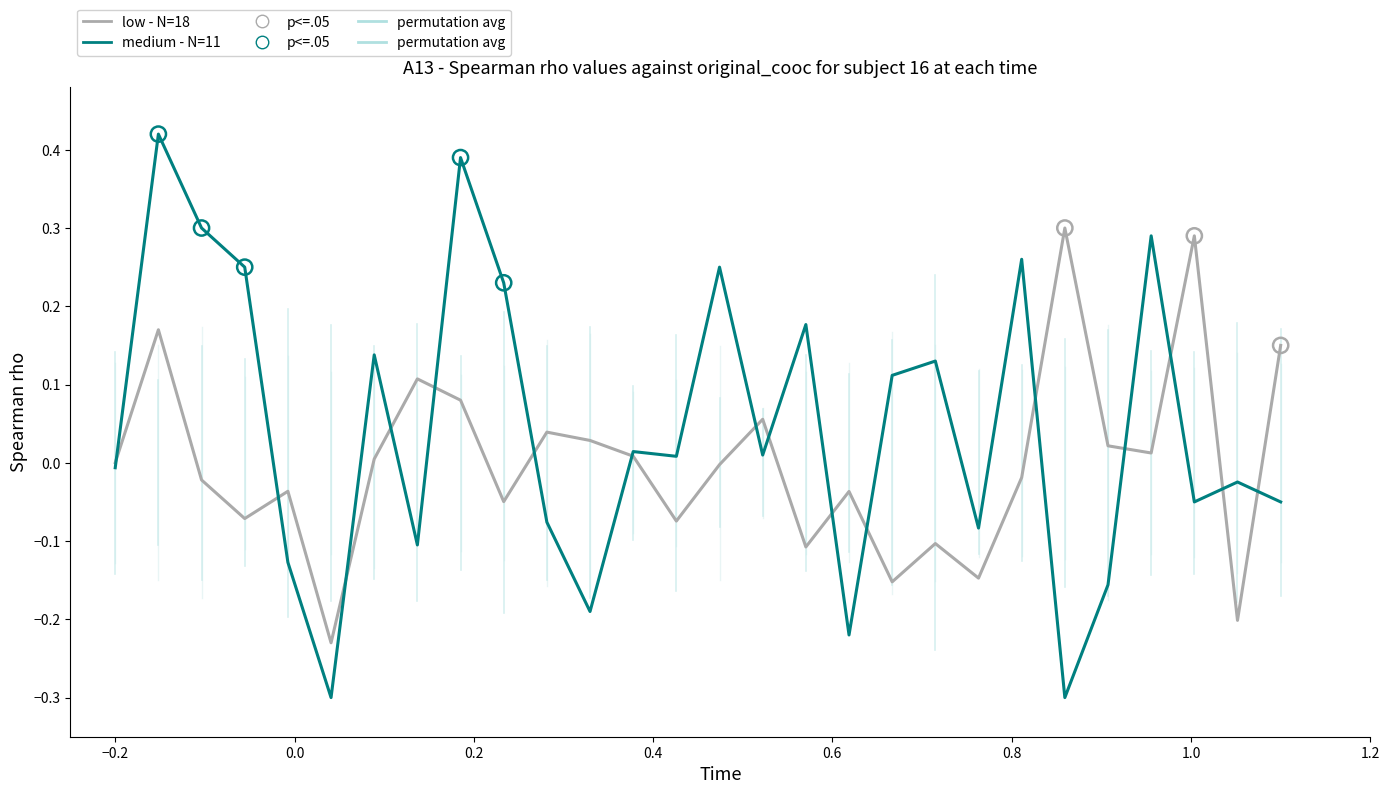

Rank the series by their maximum value, from lowest to highest.

low - N=18, medium - N=11